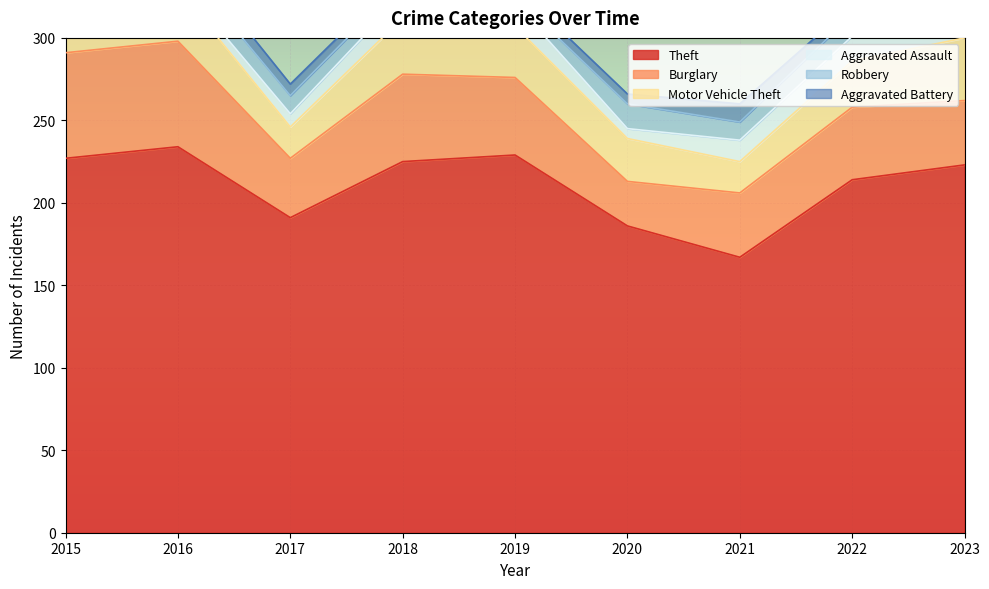

Reading left to right, what are all the values shown in this chart?

Theft: 227	234	191	225	229	186	167	214	223
Burglary: 64	64	36	53	47	27	39	44	39
Motor Vehicle Theft: 18	32	19	34	31	26	19	28	38
Aggravated Assault: 9	5	8	14	14	6	13	15	19
Robbery: 5	12	11	8	4	15	11	13	10
Aggravated Battery: 10	10	7	5	6	6	11	6	12